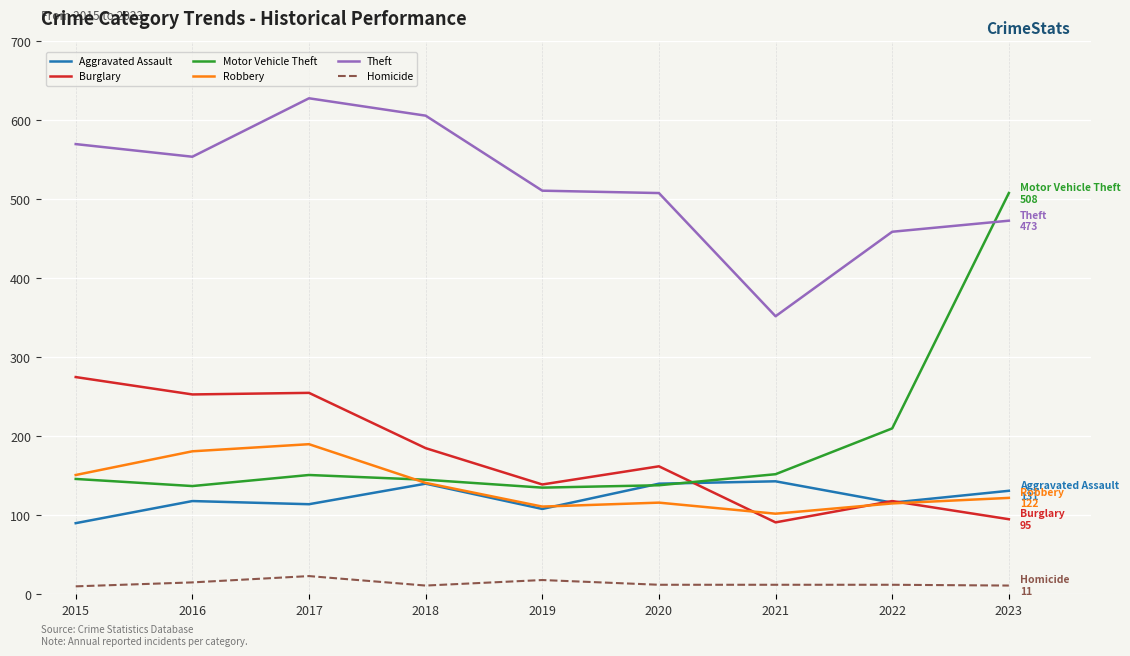

At how many categories does at least one series exceed 424?

8